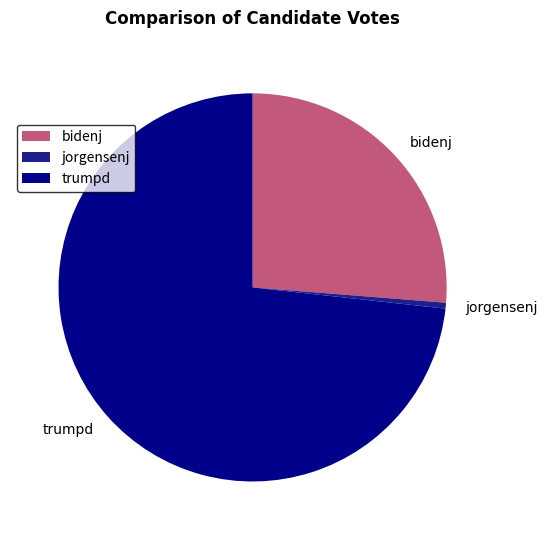

Do jorgensenj and bidenj together represent more than half of the pie?

No